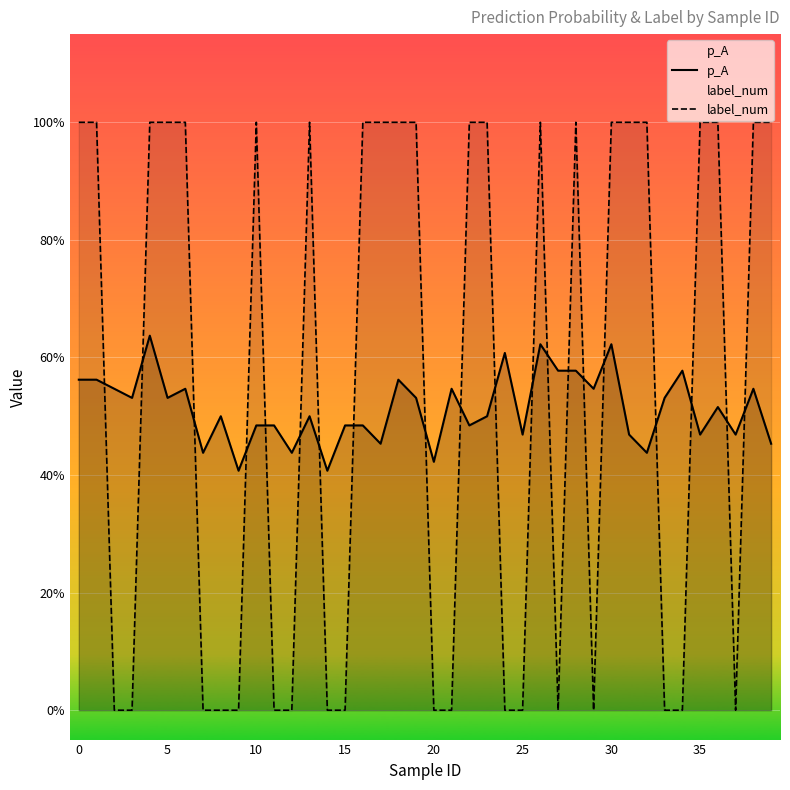

How many series are shown in this chart?

2